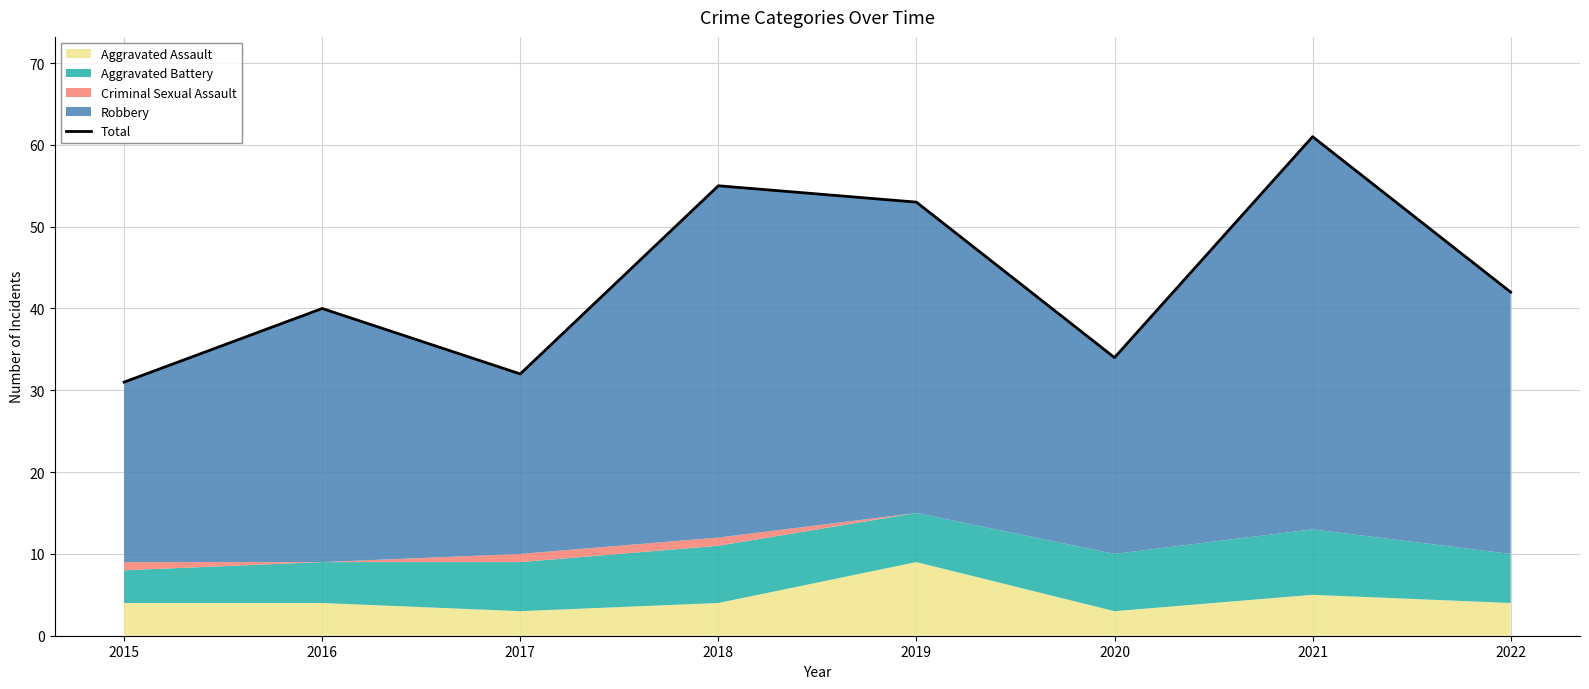

Reading left to right, extract all data points from this chart.

2015=31	2016=40	2017=32	2018=55	2019=53	2020=34	2021=61	2022=42